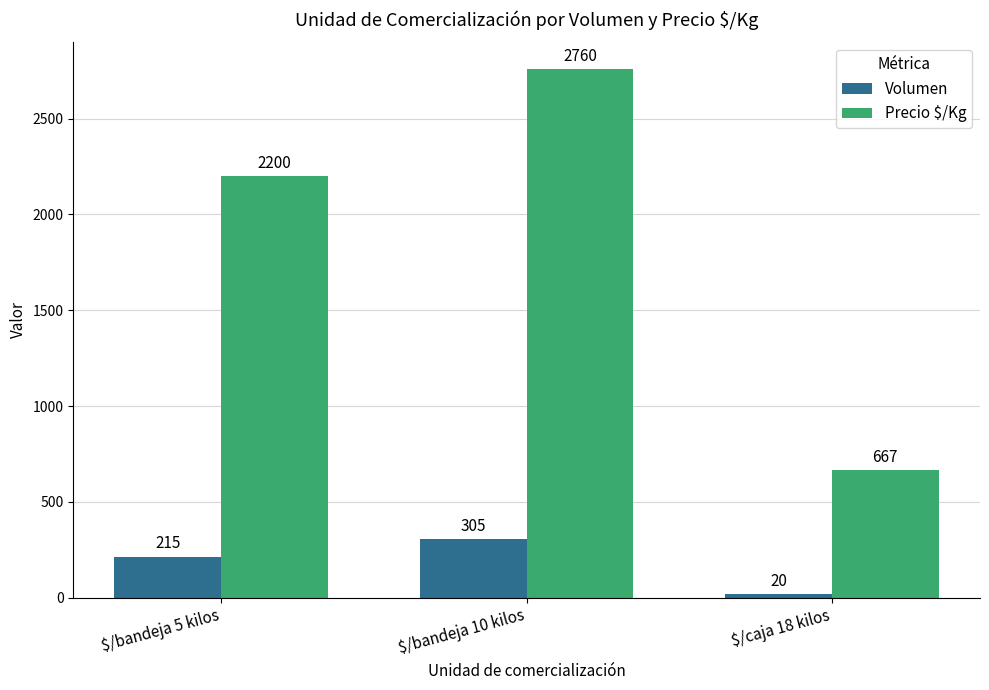

At which label does Volumen reach its minimum?

$/caja 18 kilos